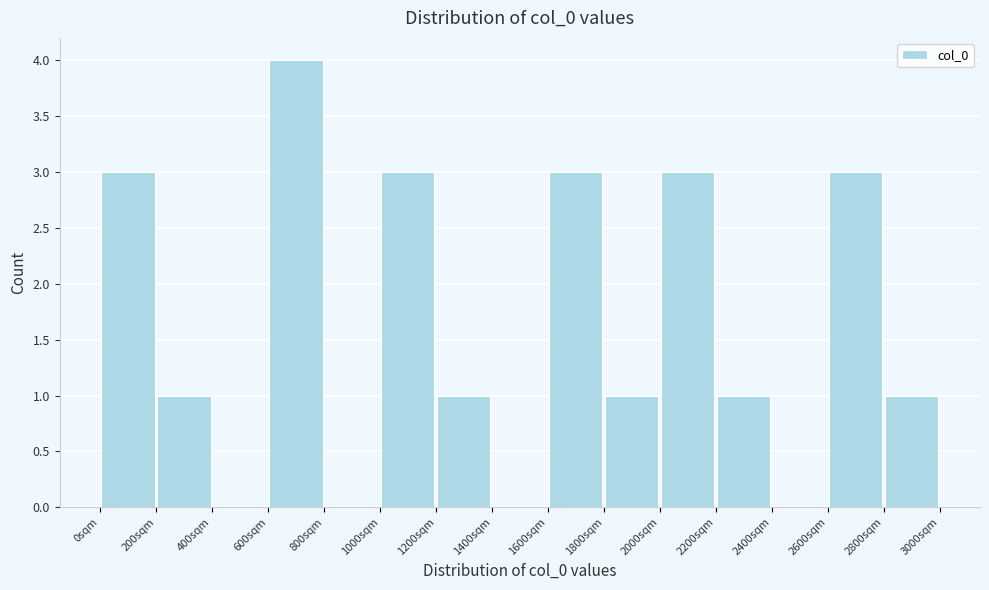

How tall is the bar that spans 2000 to 2200 on the x-axis? The values are not printed on the chart, so give them approximately, as read against the axis.

3